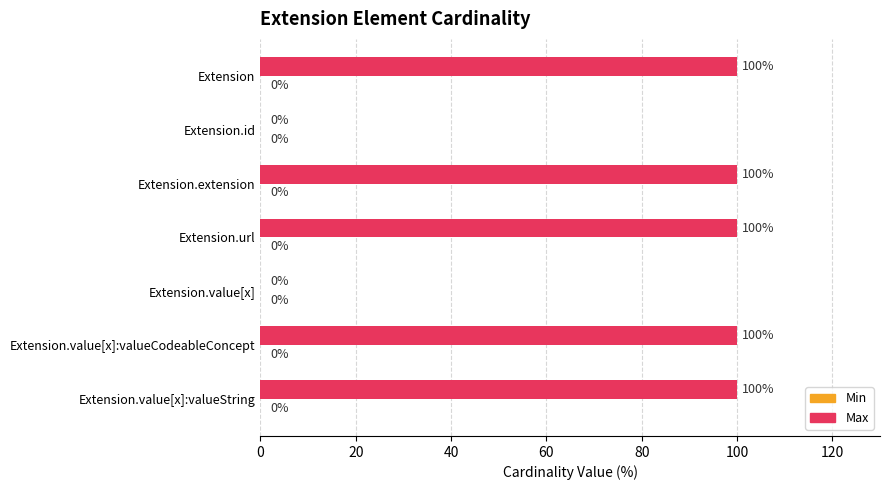

What is the ratio of the value at Extension.value[x]:valueCodeableConcept to the value at Extension.value[x]:valueString?

1.0